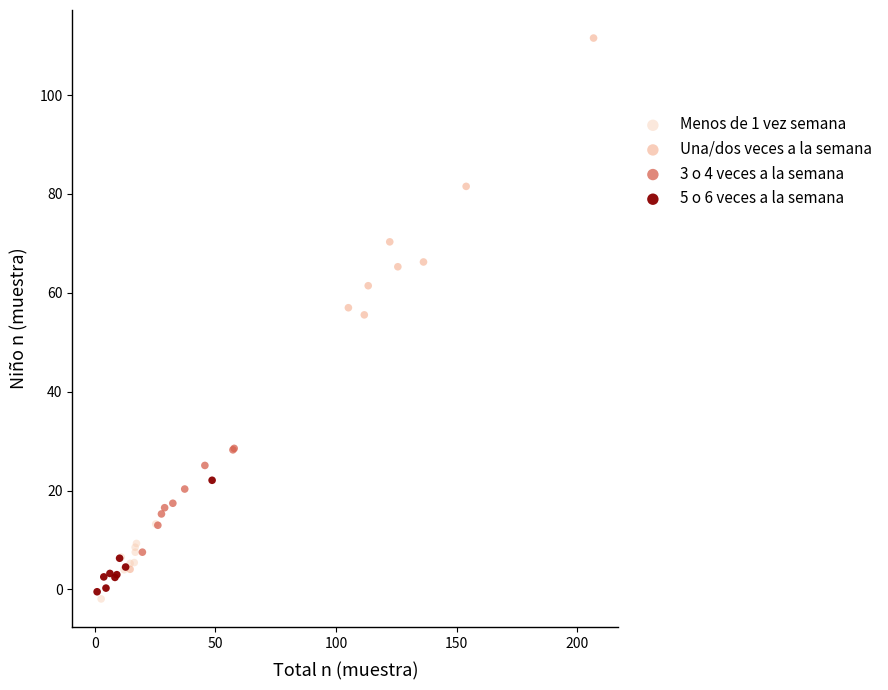

Which series contains the highest Y value?

Una/dos veces a la semana